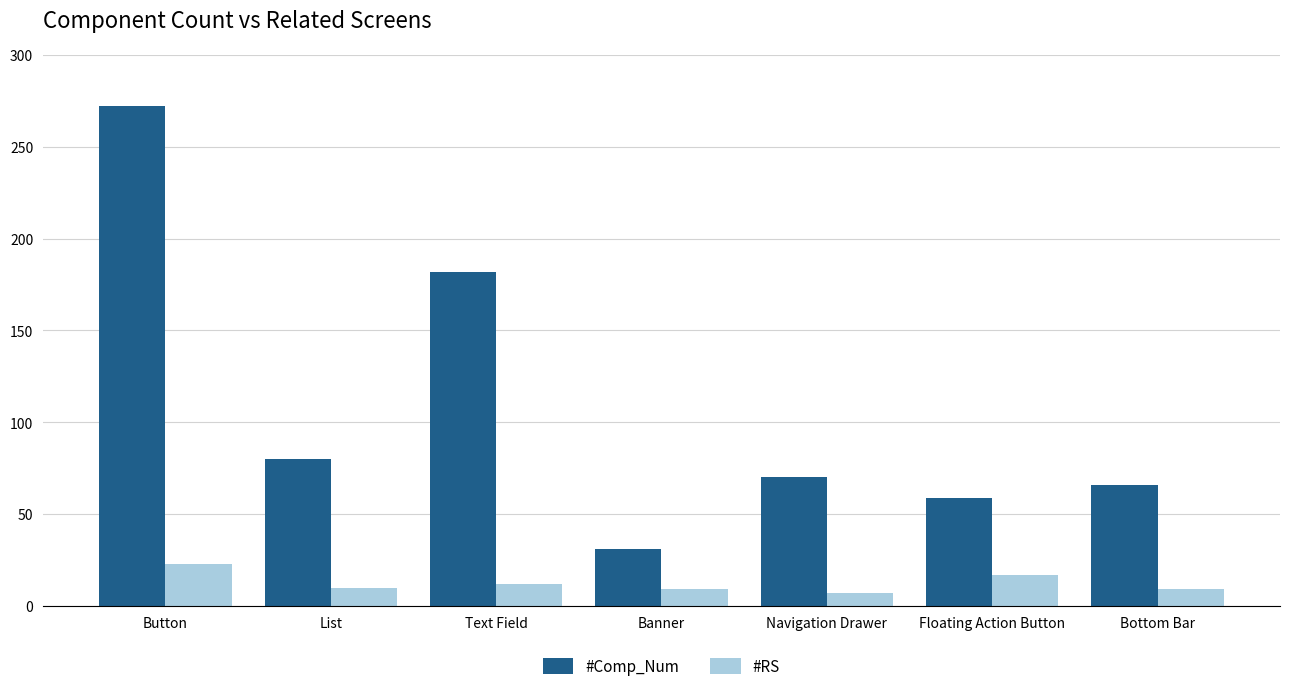

Which series has the widest spread of values?

#Comp_Num